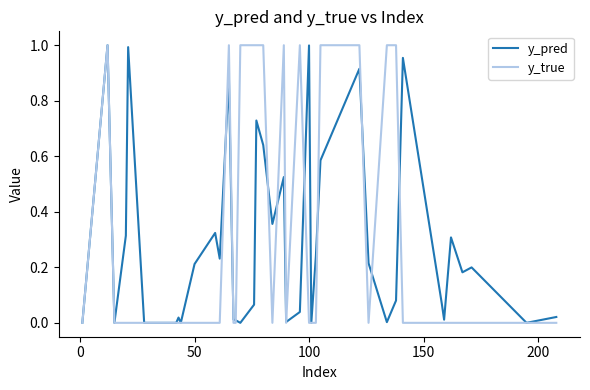

Does the chart display data point markers on the line(s)?

No